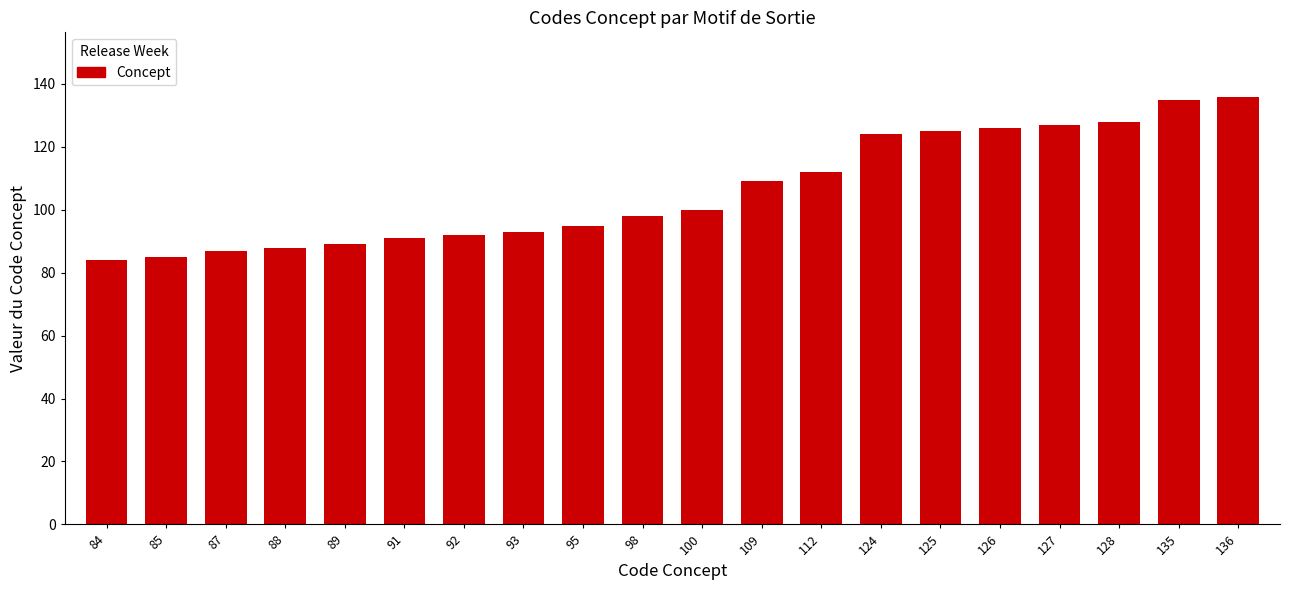

Reading left to right, transcribe all the data shown in this chart.

84=84	85=85	87=87	88=88	89=89	91=91	92=92	93=93	95=95	98=98	100=100	109=109	112=112	124=124	125=125	126=126	127=127	128=128	135=135	136=136